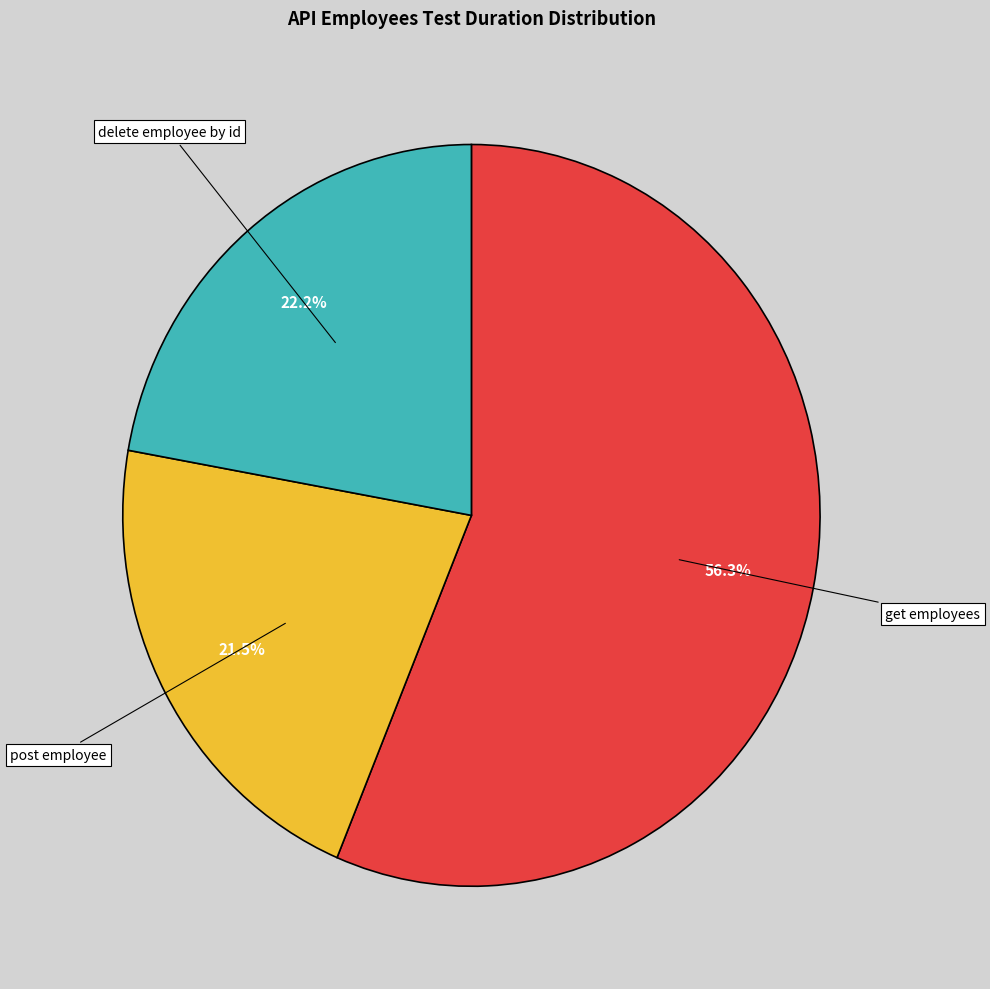

Is it true that get employees is 56% of the pie?

True